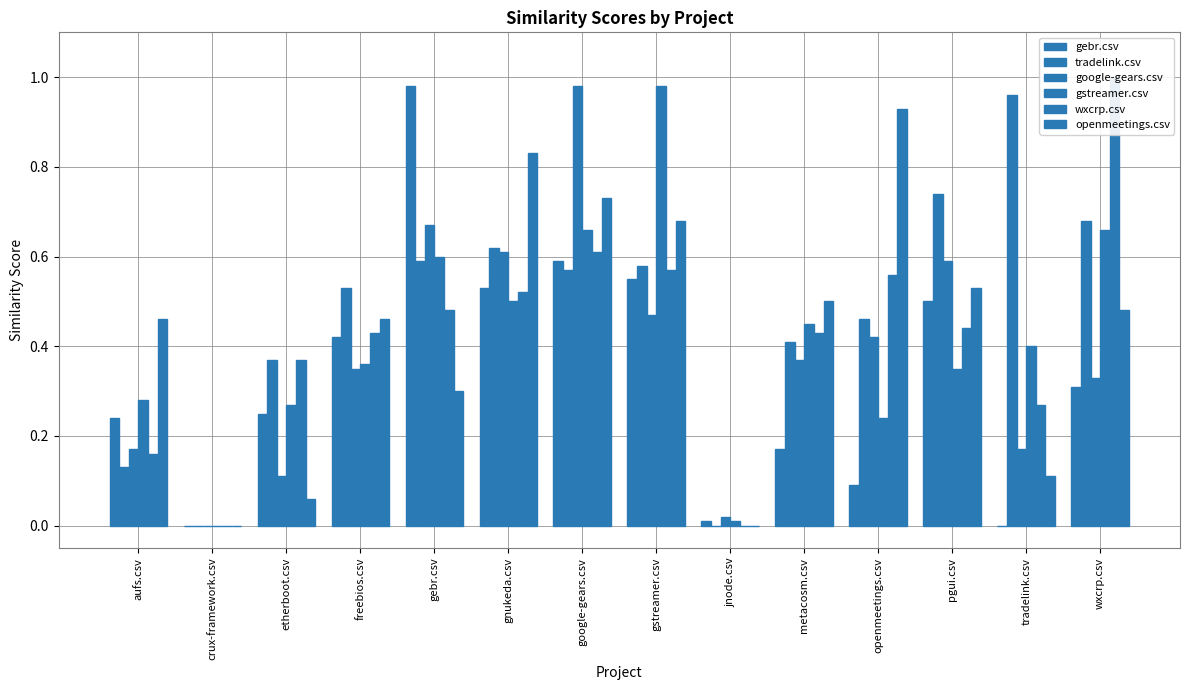

What is the average value of the openmeetings.csv series?

0.4